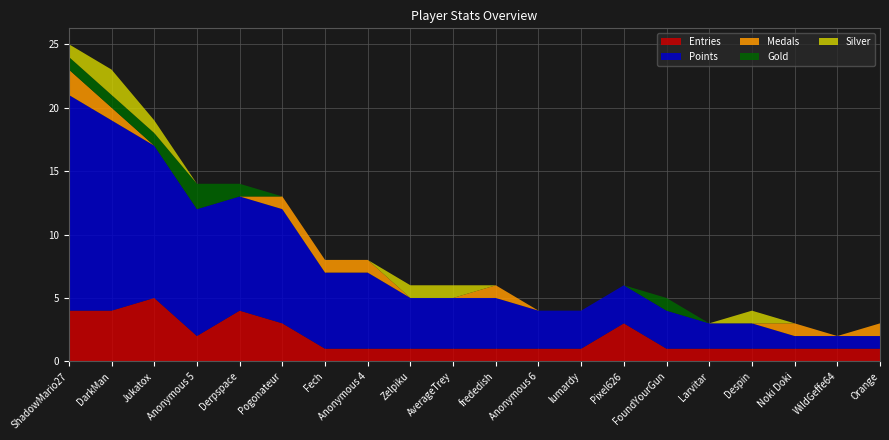

Reading right to left, extract all data points from this chart.

Entries: Orange=1	WildGeffe64=1	Noki Doki=1	Despin=1	Larvitar=1	FoundYourGun=1	Pixel626=3	lumardy=1	Anonymous 6=1	frededish=1	AverageTrey=1	Zelpiku=1	Anonymous 4=1	Fech=1	Pogonateur=3	Derpspace=4	Anonymous 5=2	Jukatox=5	DarkMan=4	ShadowMario27=4
Points: Orange=1	WildGeffe64=1	Noki Doki=1	Despin=2	Larvitar=2	FoundYourGun=3	Pixel626=3	lumardy=3	Anonymous 6=3	frededish=4	AverageTrey=4	Zelpiku=4	Anonymous 4=6	Fech=6	Pogonateur=9	Derpspace=9	Anonymous 5=10	Jukatox=12	DarkMan=15	ShadowMario27=17
Medals: Orange=1	WildGeffe64=0	Noki Doki=1	Despin=0	Larvitar=0	FoundYourGun=0	Pixel626=0	lumardy=0	Anonymous 6=0	frededish=1	AverageTrey=0	Zelpiku=0	Anonymous 4=1	Fech=1	Pogonateur=1	Derpspace=0	Anonymous 5=0	Jukatox=0	DarkMan=1	ShadowMario27=2
Gold: Orange=0	WildGeffe64=0	Noki Doki=0	Despin=0	Larvitar=0	FoundYourGun=1	Pixel626=0	lumardy=0	Anonymous 6=0	frededish=0	AverageTrey=0	Zelpiku=0	Anonymous 4=0	Fech=0	Pogonateur=0	Derpspace=1	Anonymous 5=2	Jukatox=1	DarkMan=1	ShadowMario27=1
Silver: Orange=0	WildGeffe64=0	Noki Doki=0	Despin=1	Larvitar=0	FoundYourGun=0	Pixel626=0	lumardy=0	Anonymous 6=0	frededish=0	AverageTrey=1	Zelpiku=1	Anonymous 4=0	Fech=0	Pogonateur=0	Derpspace=0	Anonymous 5=0	Jukatox=1	DarkMan=2	ShadowMario27=1